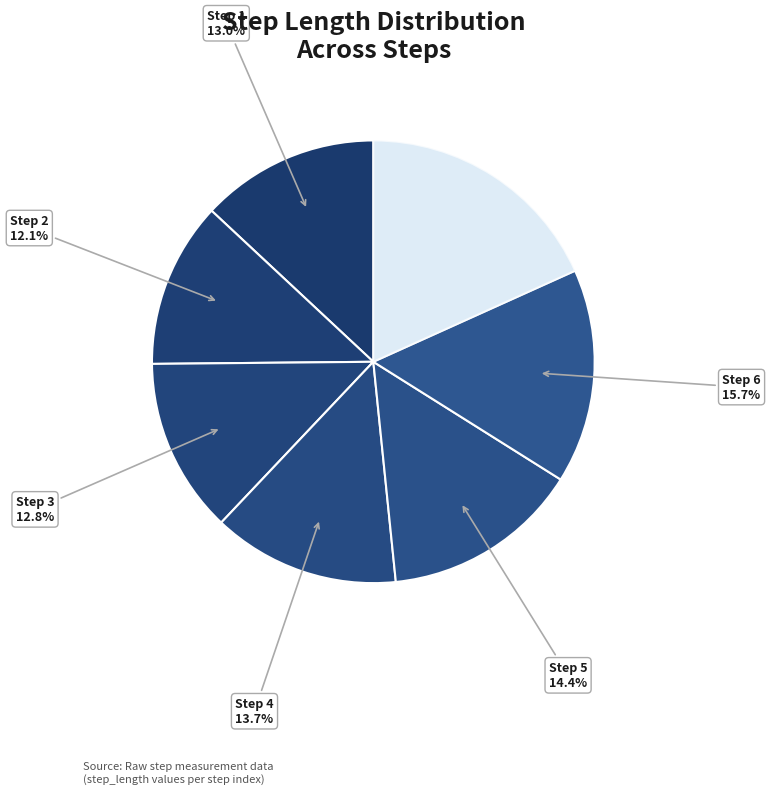

How many slices are in this pie chart?

7